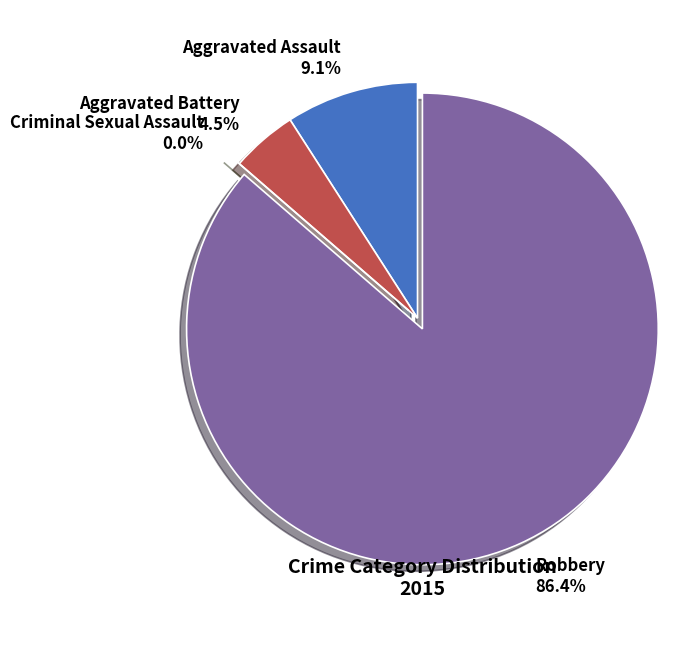

What is the largest slice in the pie chart?

Robbery